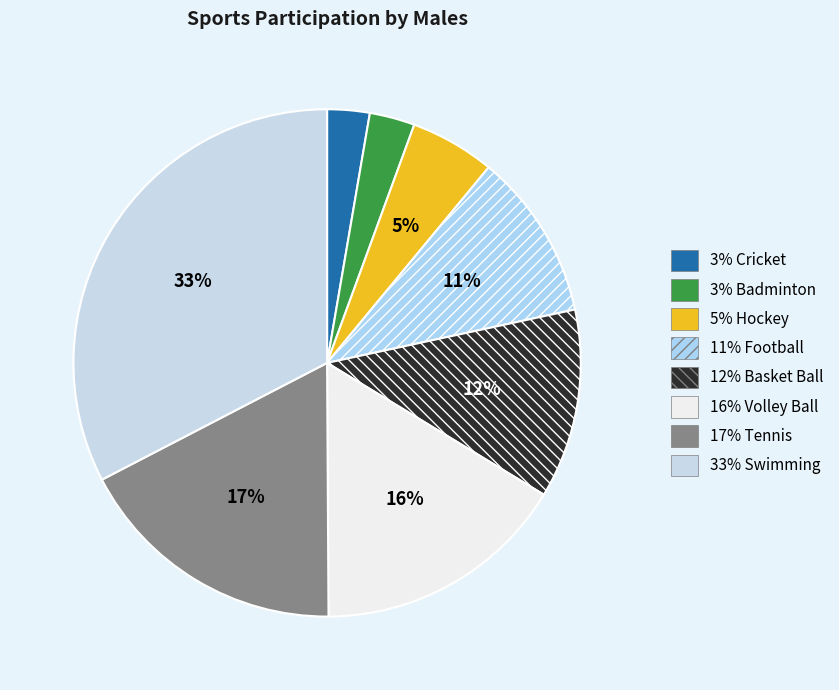

Which slice is the smallest?

Cricket